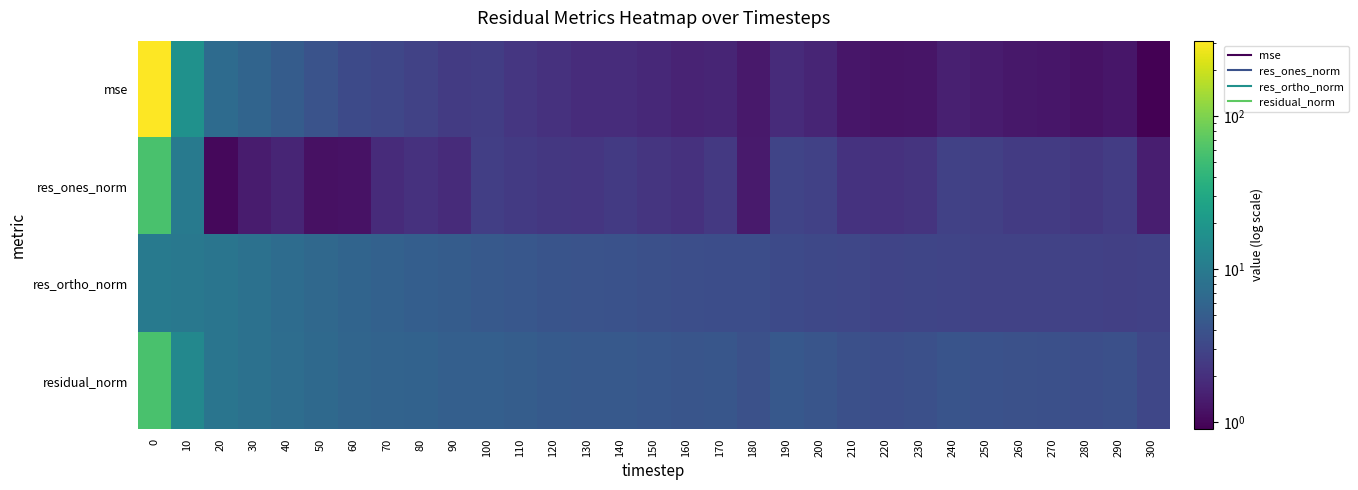

What is the greatest value displayed?

310.7